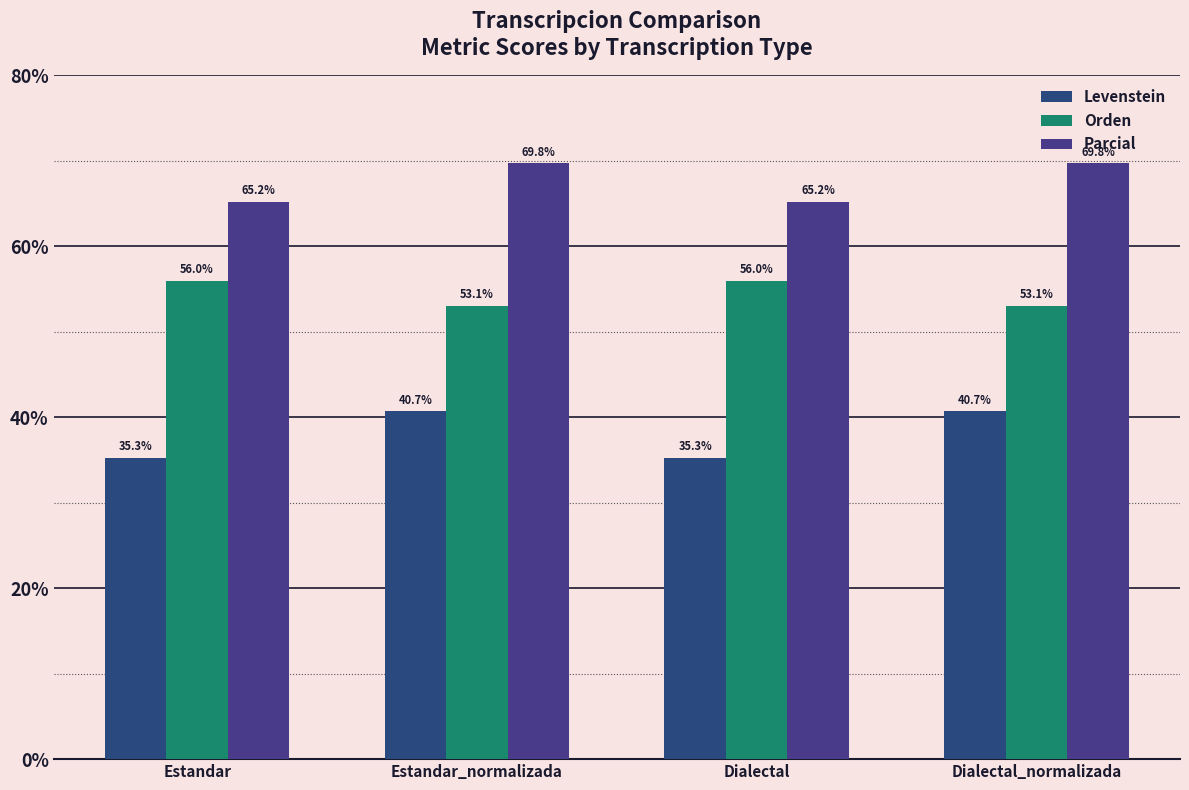

What is the difference between the highest and lowest values at Dialectal_normalizada?

29.0